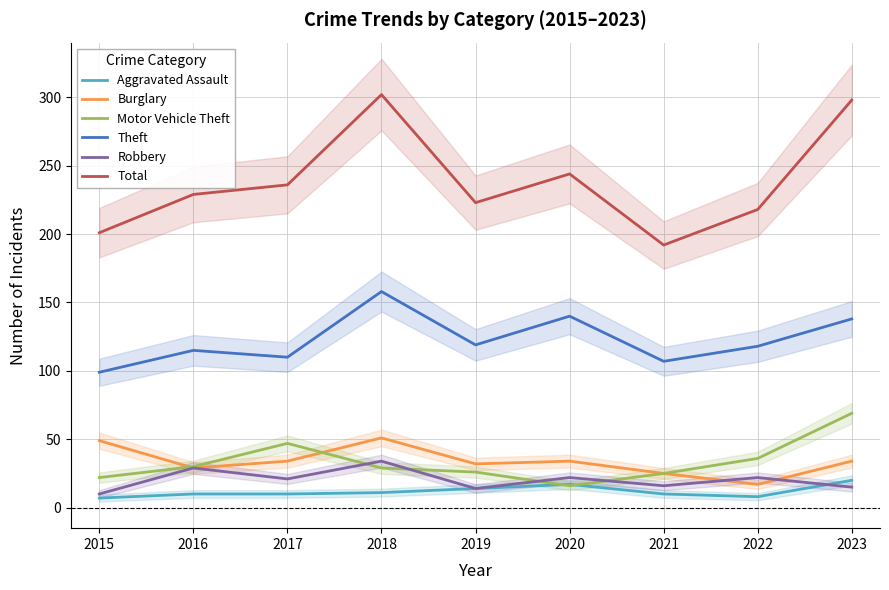

What is the sum of the Aggravated Assault values at 2021 and 2019?

24